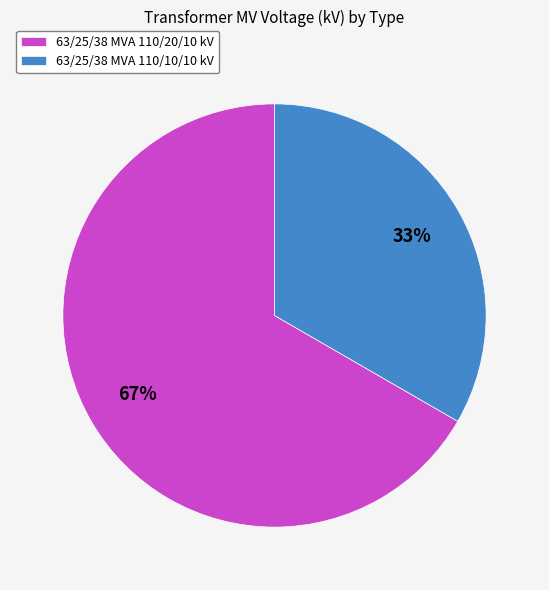

Rank the categories by value from highest to lowest.

63/25/38 MVA 110/20/10 kV, 63/25/38 MVA 110/10/10 kV